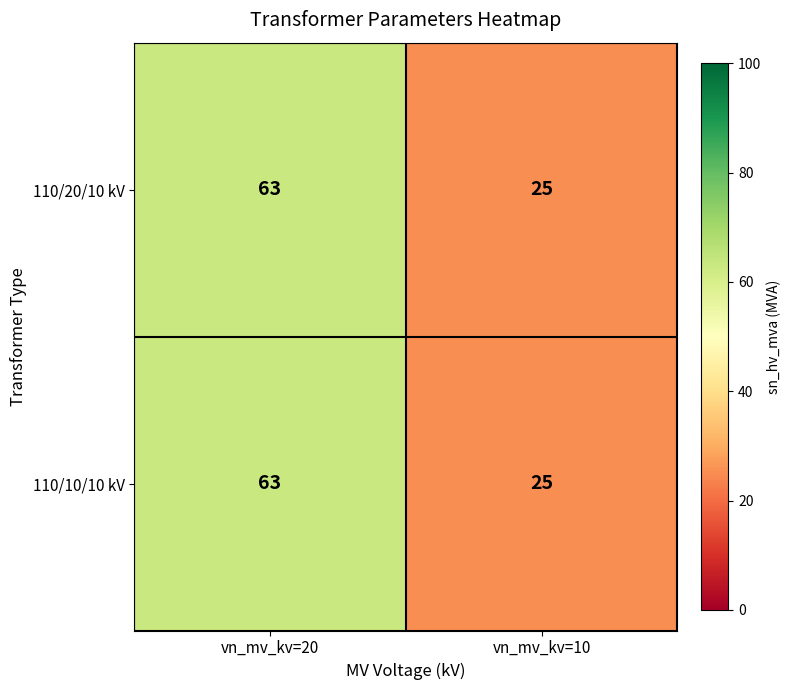

Reading left to right, transcribe all the data shown in this chart.

110/20/10 kV: vn_mv_kv=20=63	vn_mv_kv=10=25
110/10/10 kV: vn_mv_kv=20=63	vn_mv_kv=10=25